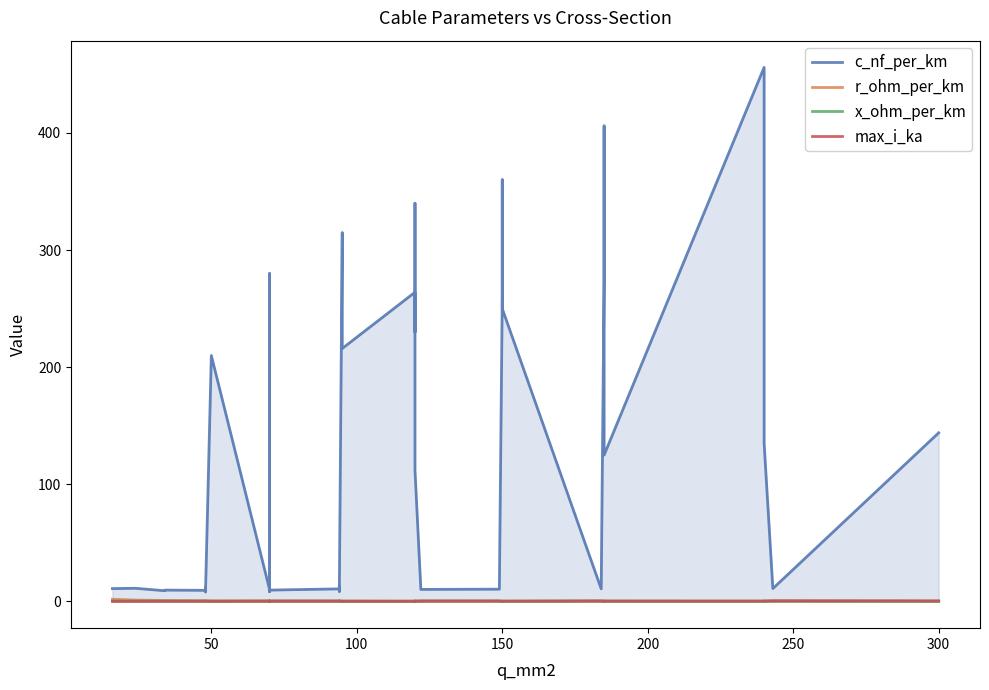

How many interior local peaks does the max_i_ka series have?

6